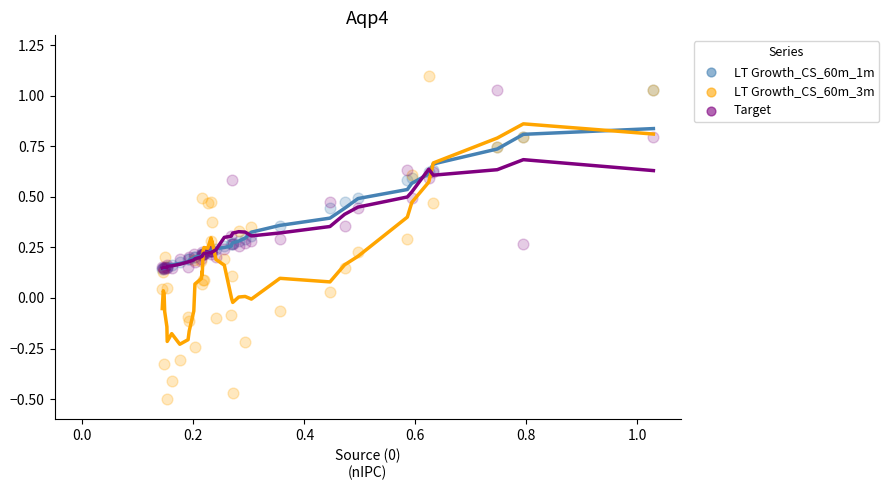

Which series contains the highest Y value?

LT Growth_CS_60m_3m